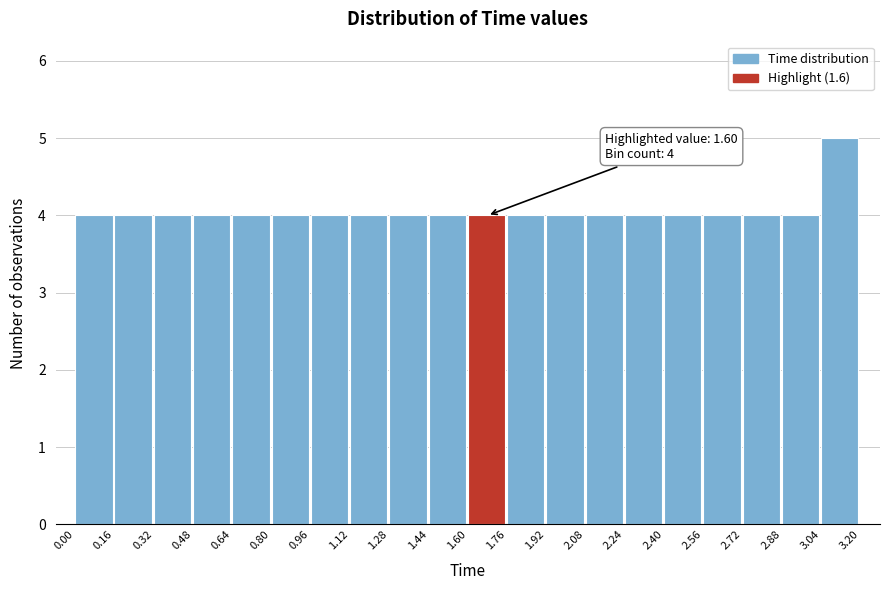

Over which range of the x-axis is the bar tallest?

3.04 to 3.20